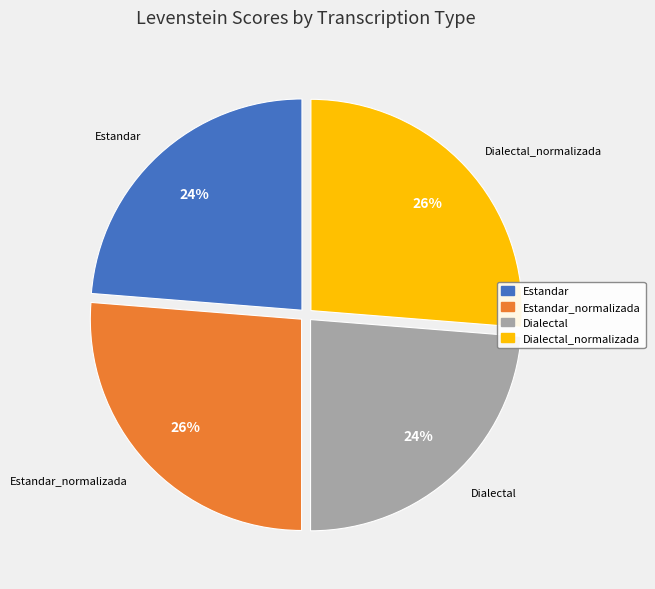

Count the number of slices in the pie.

4